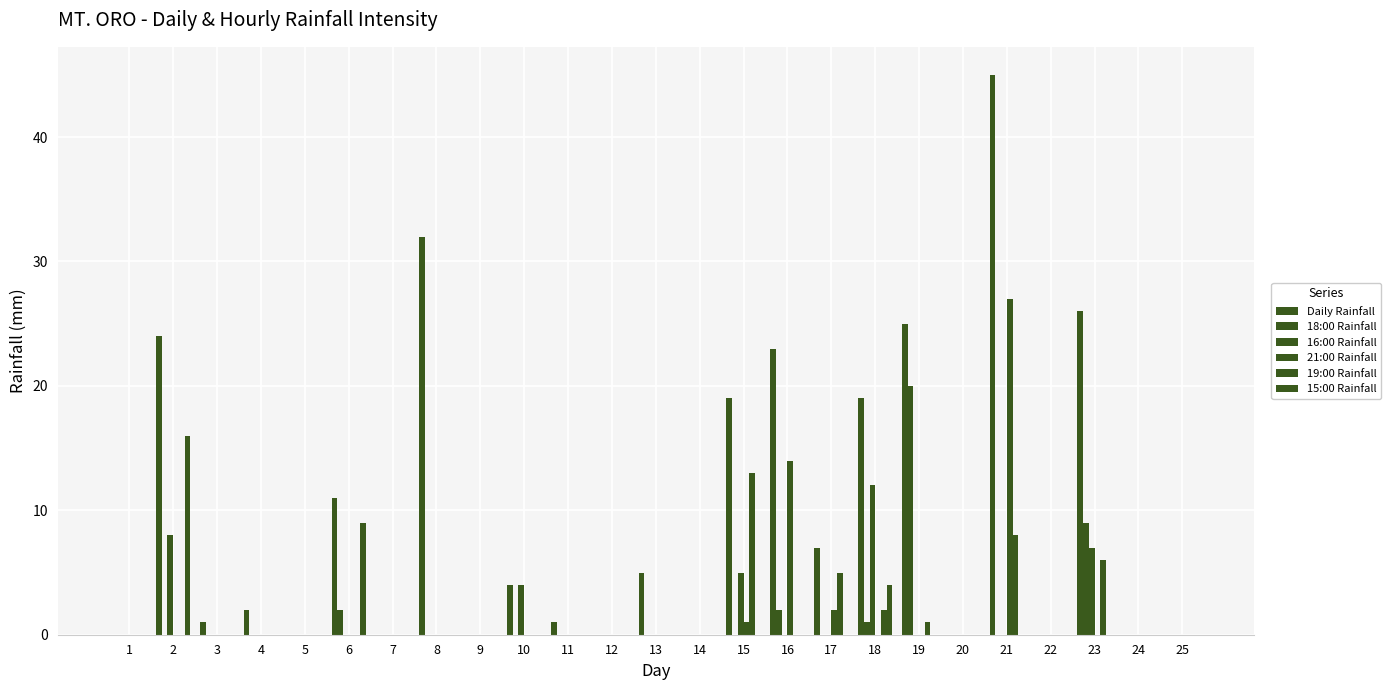

How many groups of bars are there?

25